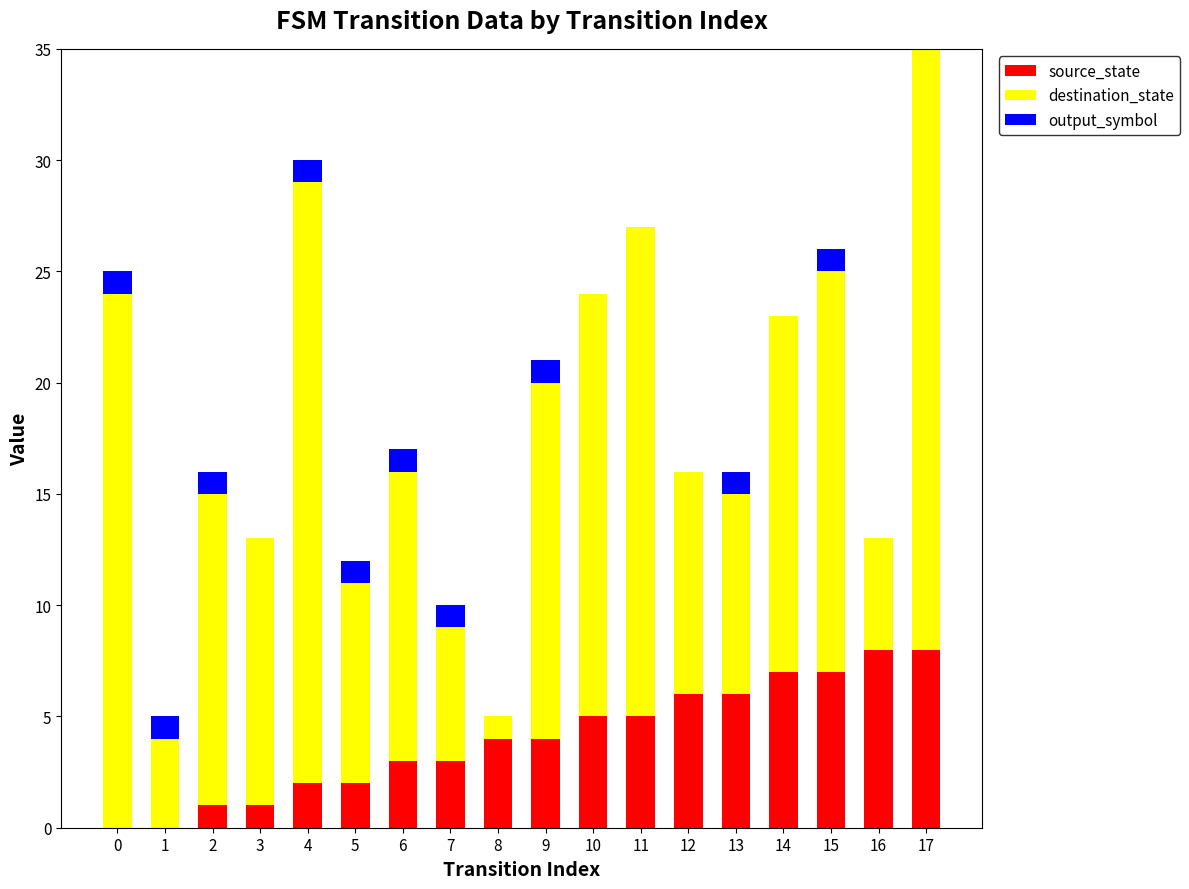

Reading left to right, list all the values displayed in this chart.

source_state: 0=0	1=0	2=1	3=1	4=2	5=2	6=3	7=3	8=4	9=4	10=5	11=5	12=6	13=6	14=7	15=7	16=8	17=8
destination_state: 0=24	1=4	2=14	3=12	4=27	5=9	6=13	7=6	8=1	9=16	10=19	11=22	12=10	13=9	14=16	15=18	16=5	17=31
output_symbol: 0=1	1=1	2=1	3=0	4=1	5=1	6=1	7=1	8=0	9=1	10=0	11=0	12=0	13=1	14=0	15=1	16=0	17=1